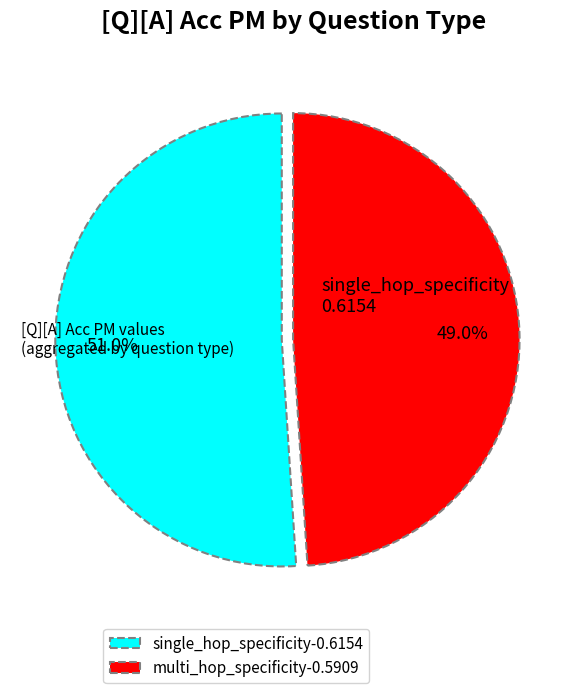

To the nearest percent, what is the combined percentage of single_hop_specificity and multi_hop_specificity?

100%